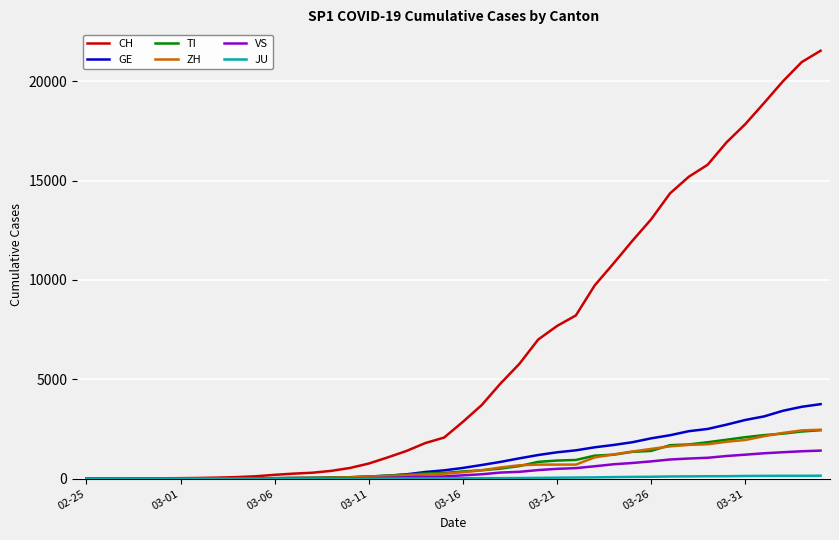

Which series has the largest total across all categories?

CH